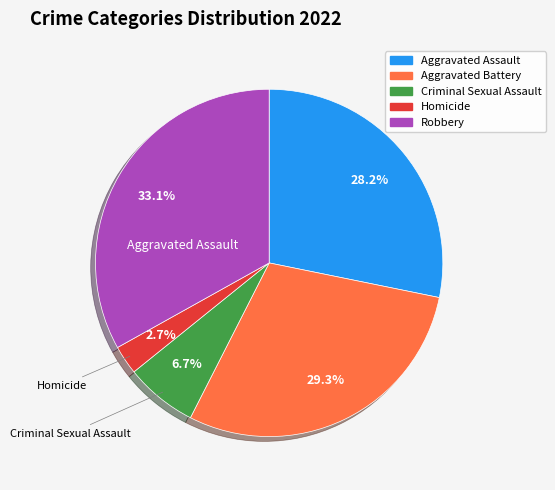

Between Aggravated Battery and Aggravated Assault, which is larger?

Aggravated Battery